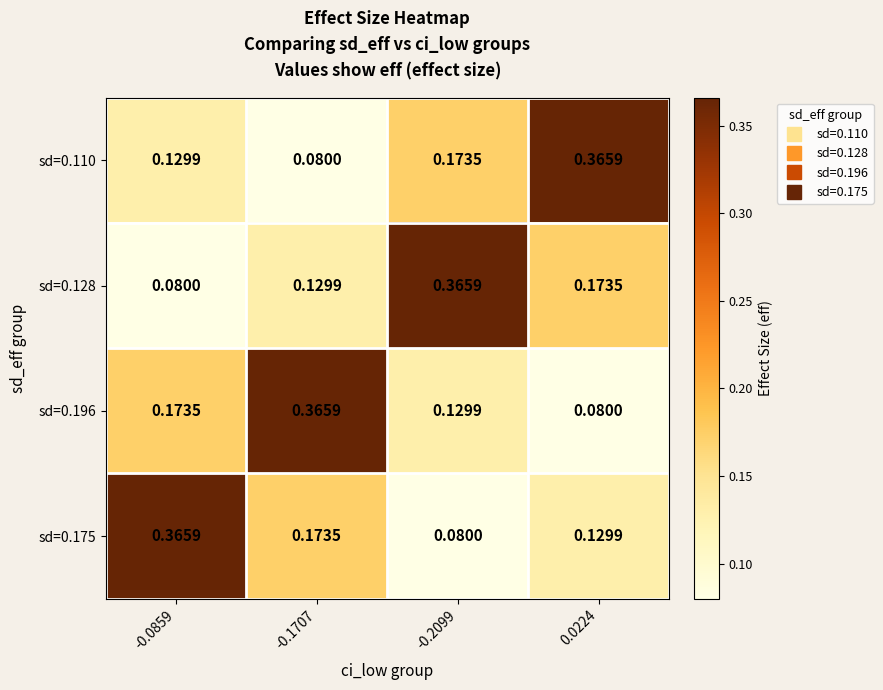

Is the value of sd=0.175 at 0.0224 greater than the value of sd=0.196 at 0.0224?

Yes